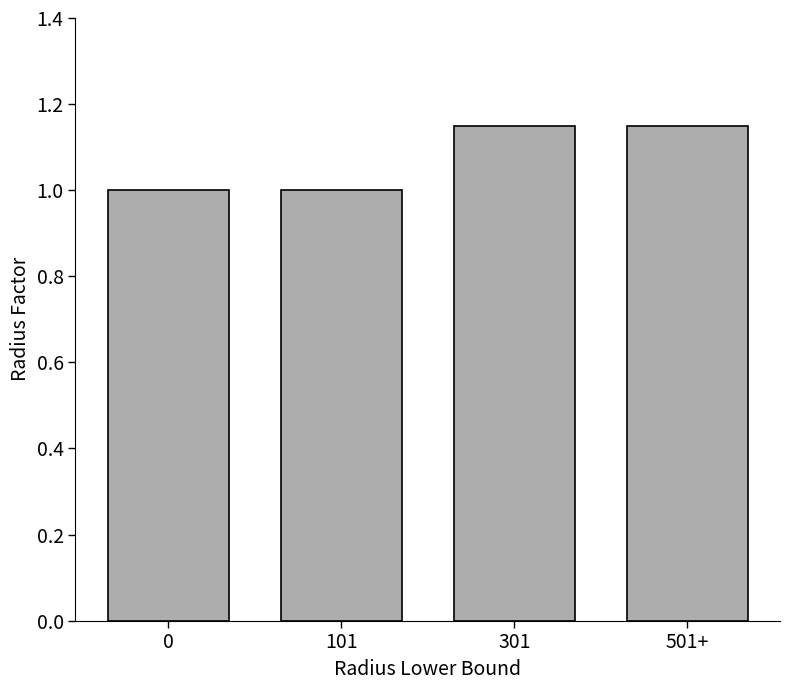

What is the minimum value shown in the chart?

1.0